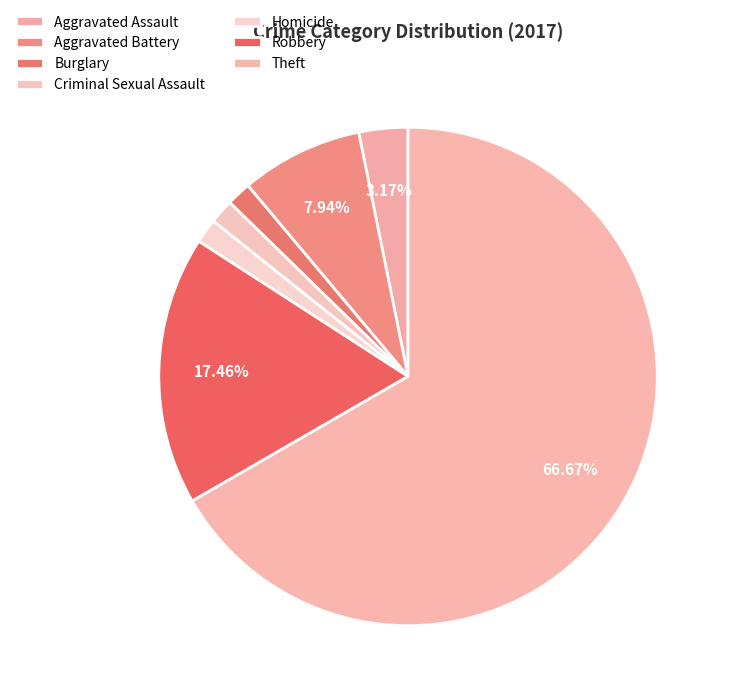

Which slice is the largest?

Theft